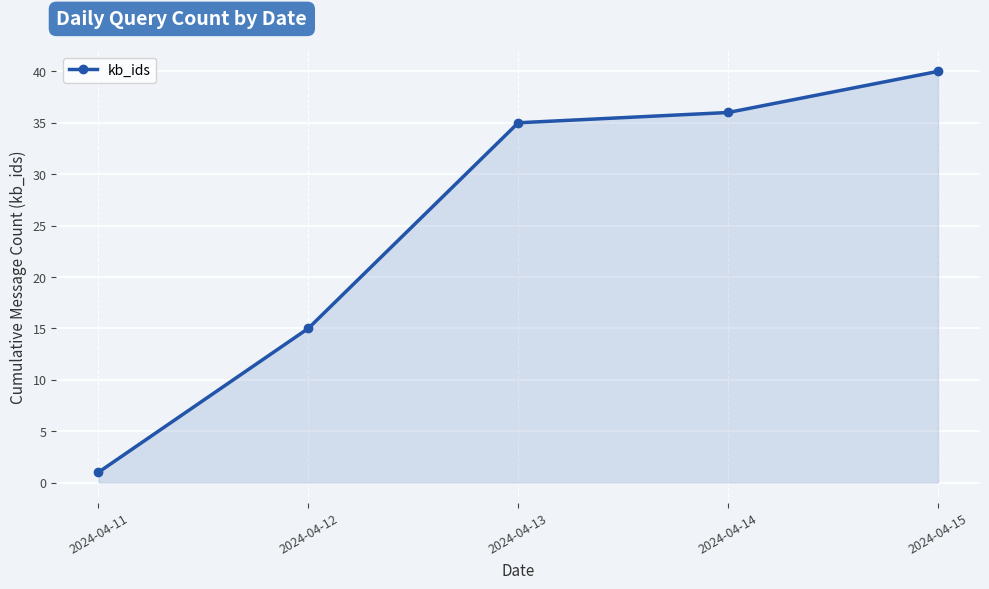

What is the difference between the values at 2024-04-14 and 2024-04-11?

35